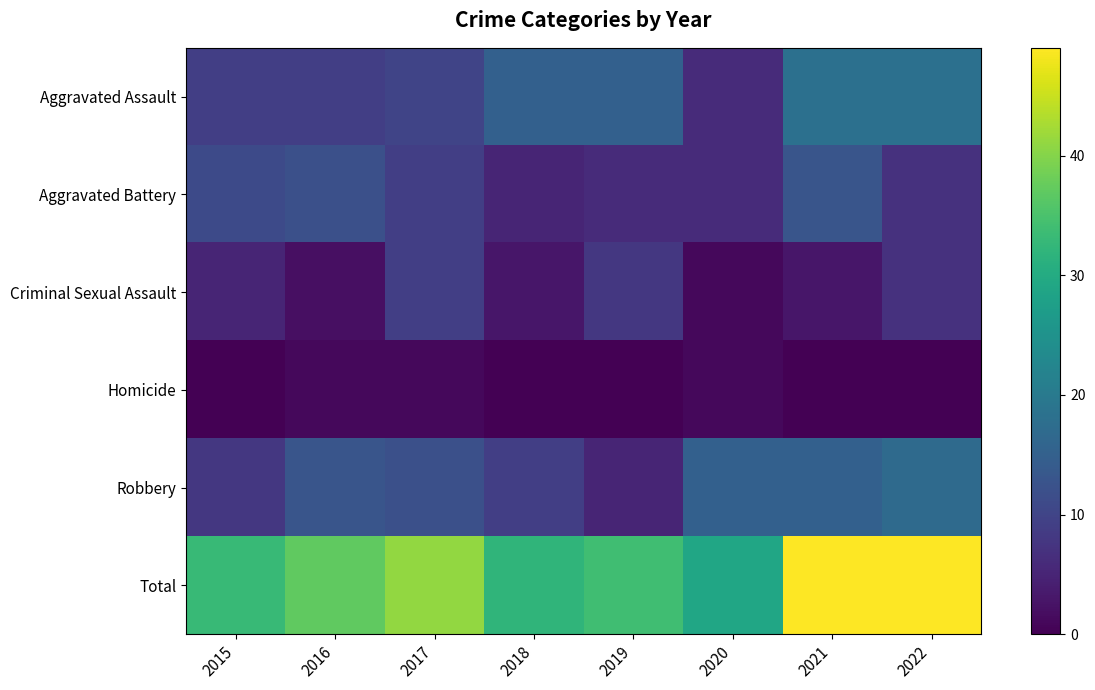

Which category has the highest value across all series?

2021